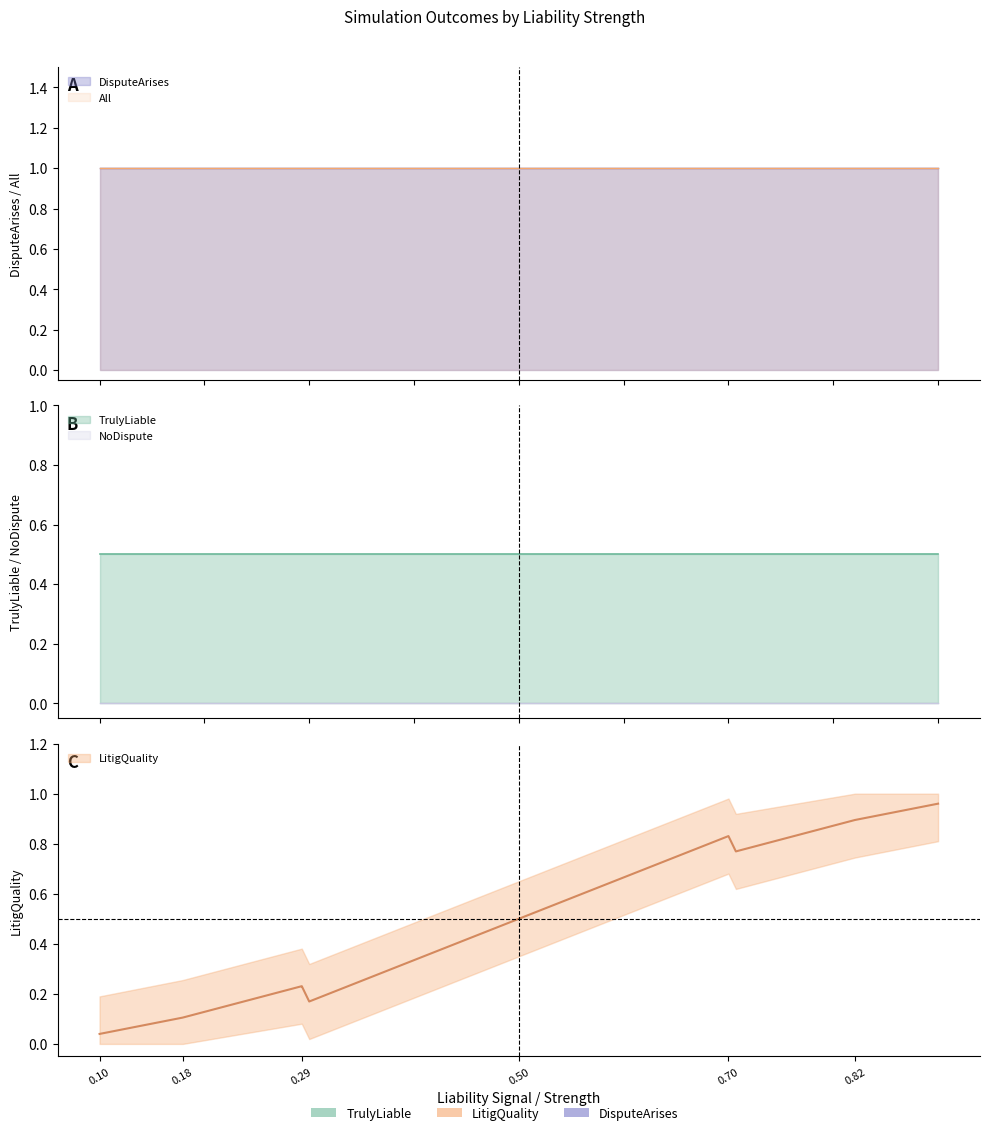

True or false: All and LitigQuality intersect in this chart.

False